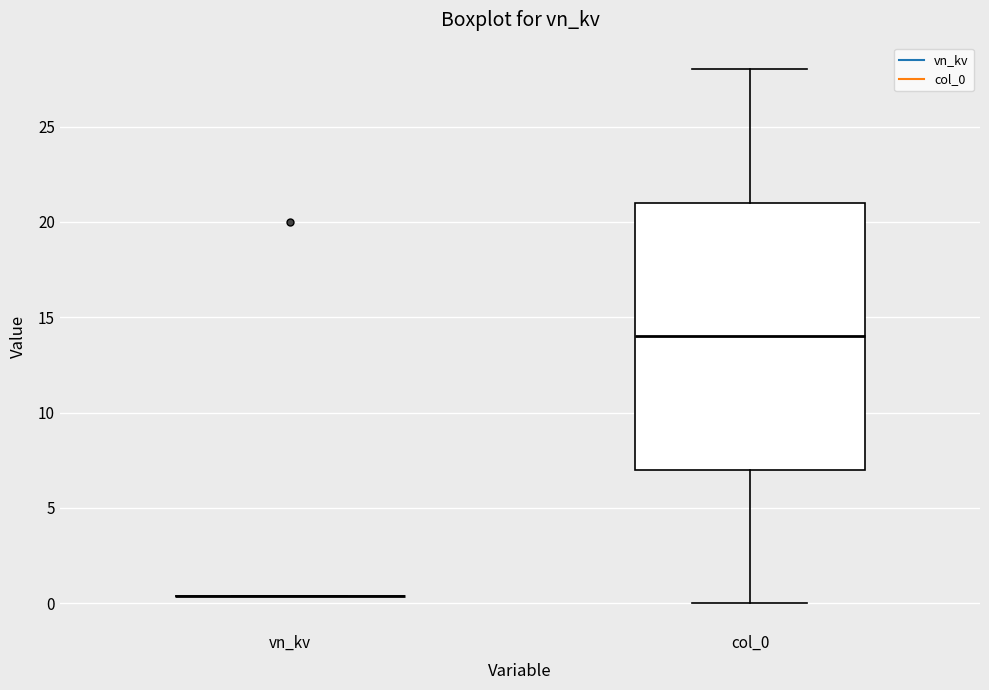

Reading left to right, transcribe this box plot: for each box, give where its median line is, the range the box spans, and where its two whiskers end, as read against the y-axis. The values are not printed on the chart, so give them approximately, as read against the axis.

vn_kv: box collapsed to a line at 0.5, whiskers 0.5 to 0.5
col_0: median 14.0, box 7.0 to 21.0, whiskers 0.0 to 28.0